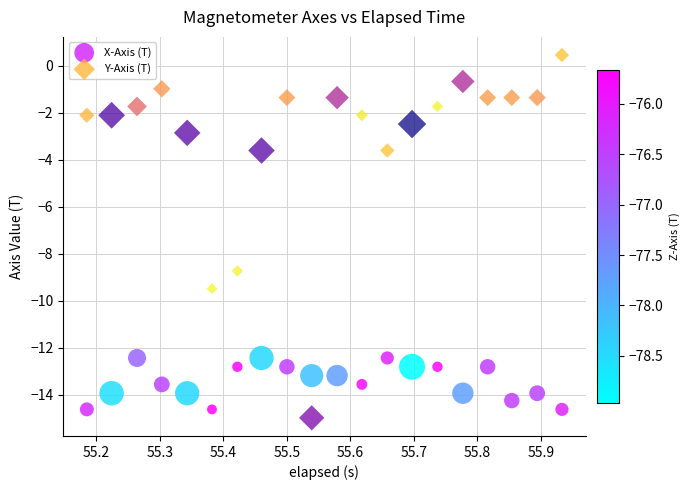

Across all series, what Y value is closest to -7?

-8.7